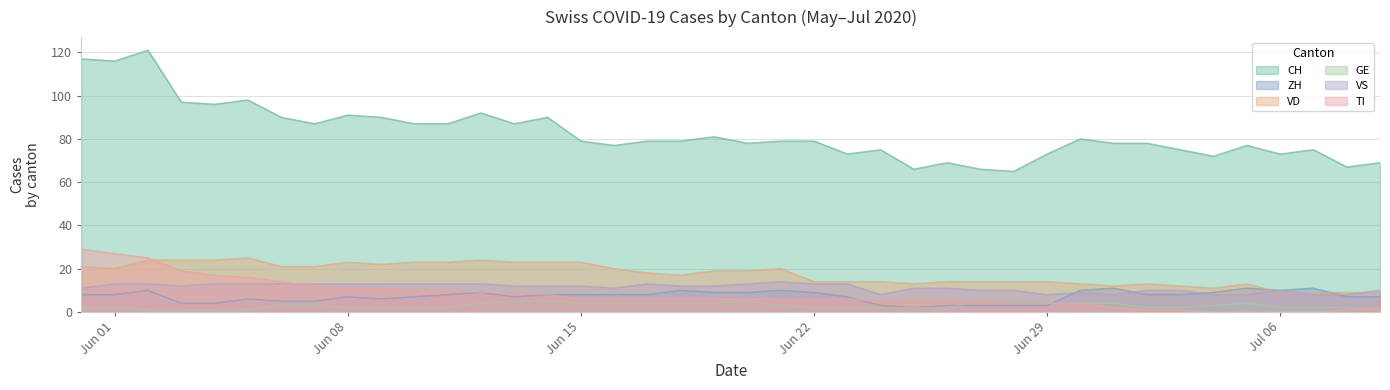

What is the maximum value for GE?

5